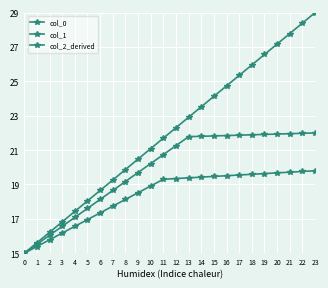

Rank the series by their maximum value, from lowest to highest.

col_2_derived, col_1, col_0